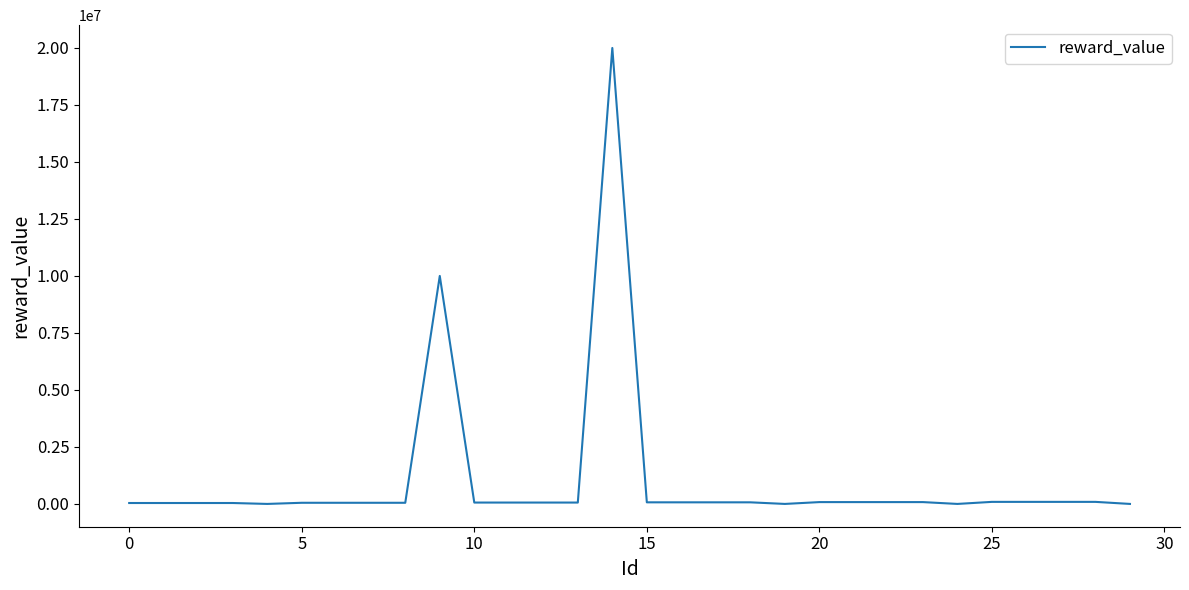

What is the difference between the maximum and minimum values?

19999999